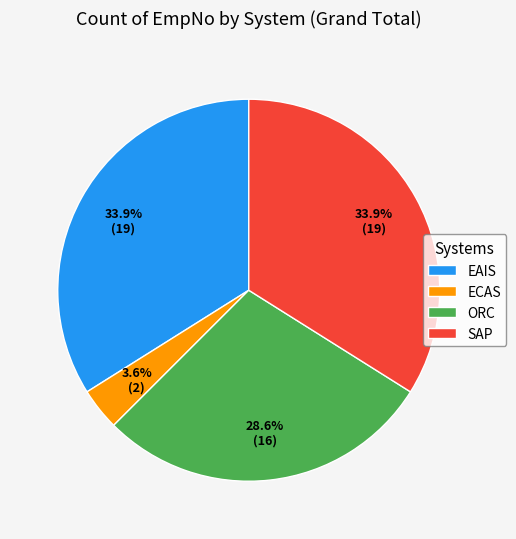

Which slice is the smallest?

ECAS